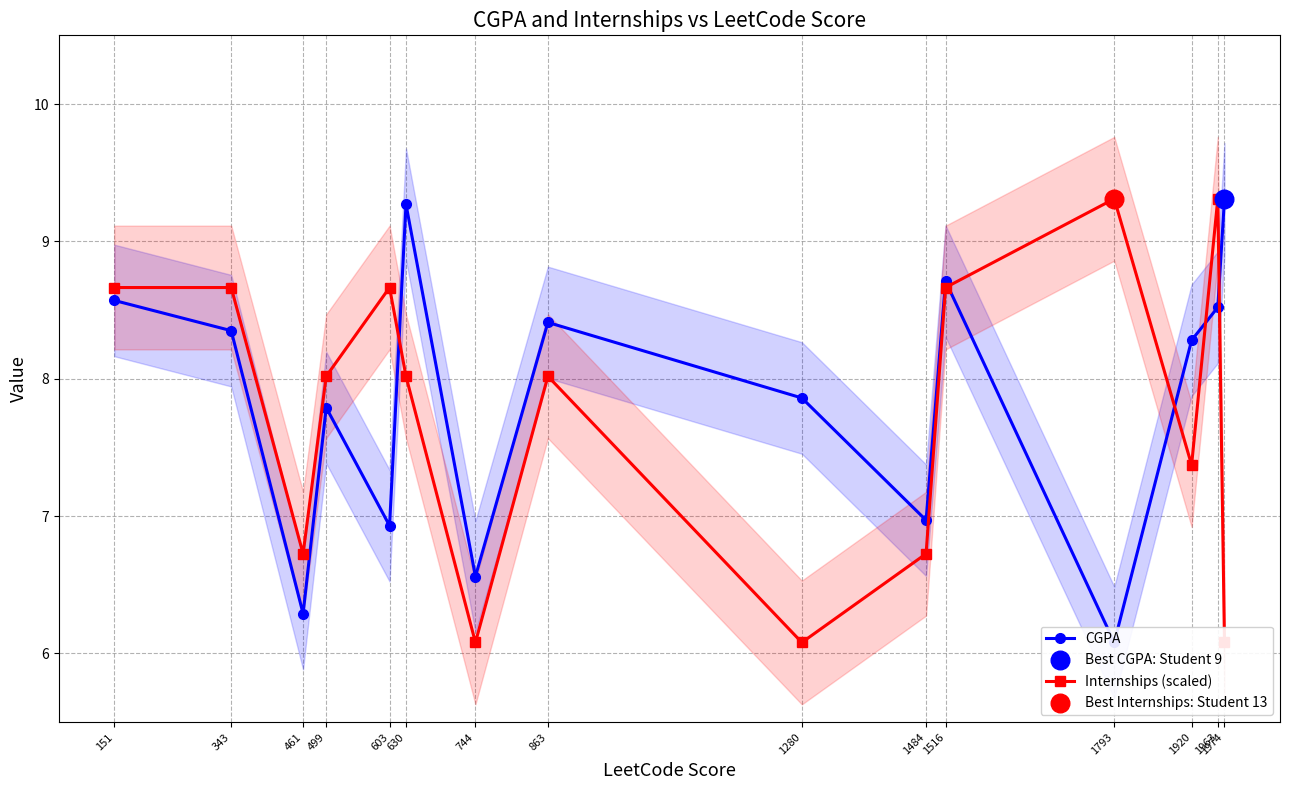

Is the value of Internships (scaled) at 1280 greater than the value of CGPA at 1280?

No